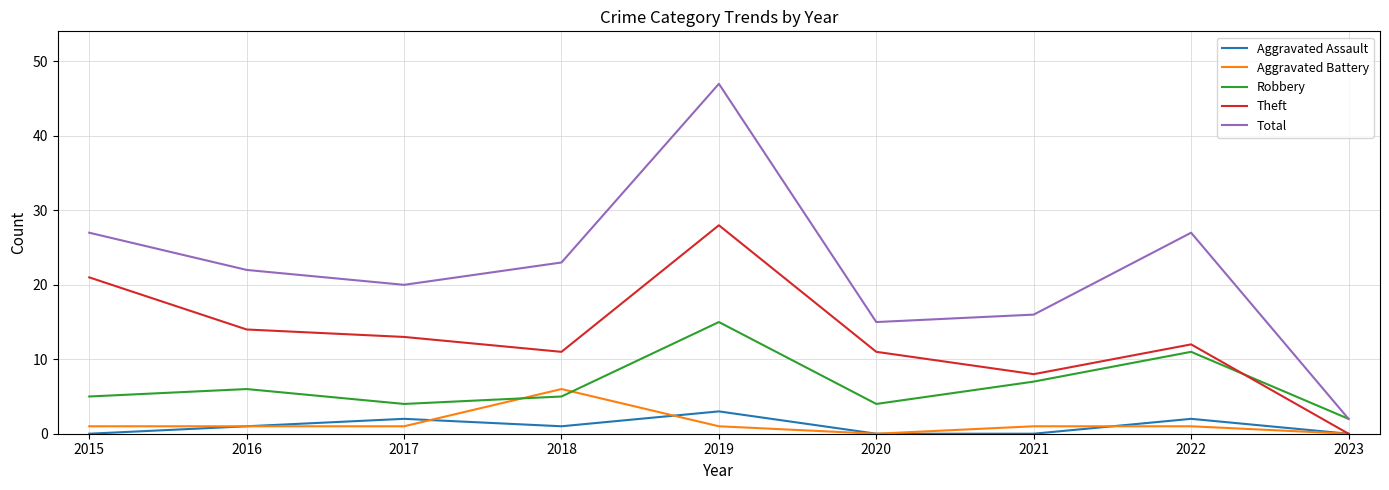

Count the number of categories in the chart.

9